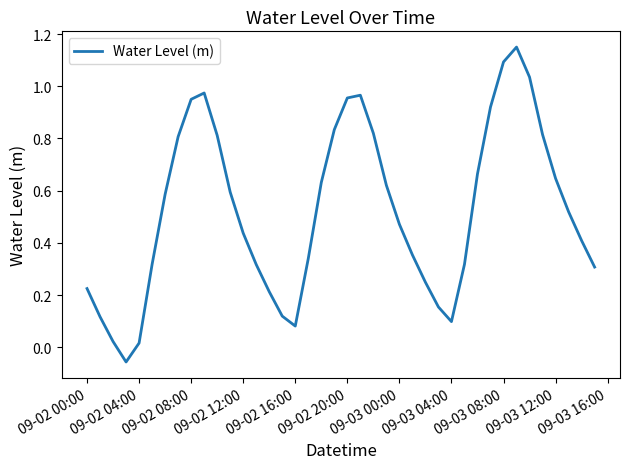

Reading right to left, list all the values displayed in this chart.

0.3	0.4	0.5	0.6	0.8	1.0	1.2	1.1	0.9	0.7	0.3	0.1	0.2	0.2	0.4	0.5	0.6	0.8	1.0	1.0	0.8	0.6	0.3	0.1	0.1	0.2	0.3	0.4	0.6	0.8	1.0	0.9	0.8	0.6	0.3	0.0	-0.1	0.0	0.1	0.2